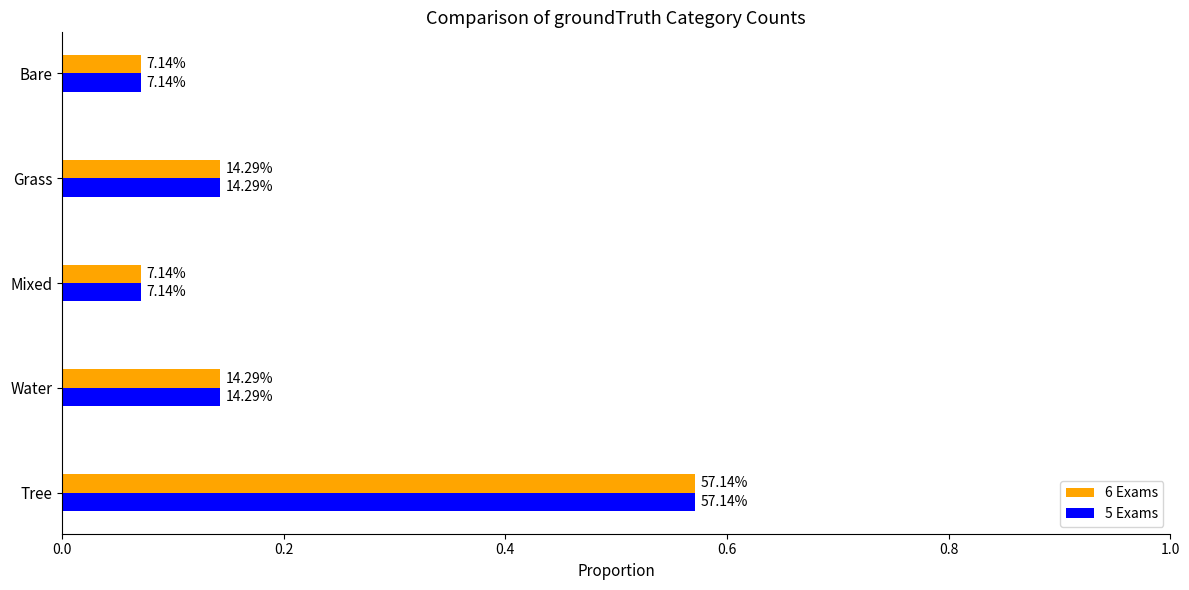

What are all the series names shown in the legend?

6 Exams, 5 Exams